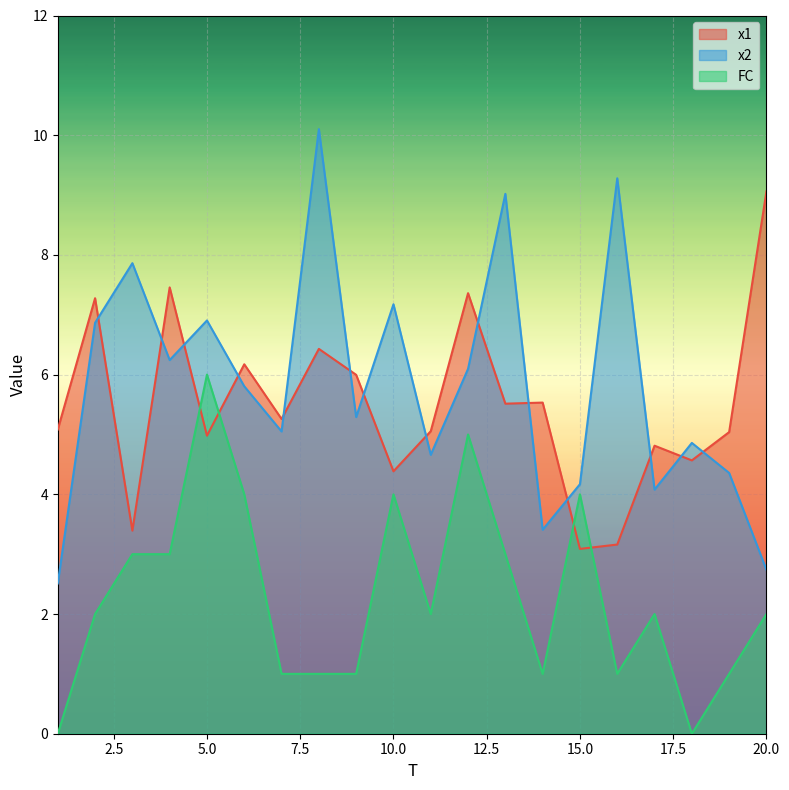

Does the chart display data point markers on the line(s)?

No